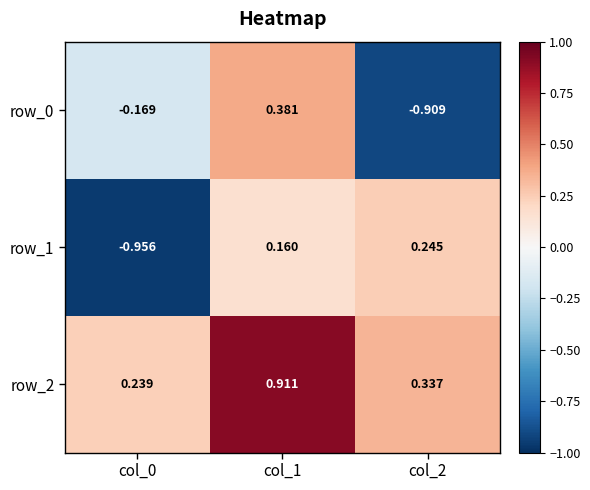

How many row_2 values are between 0 and 1?

3